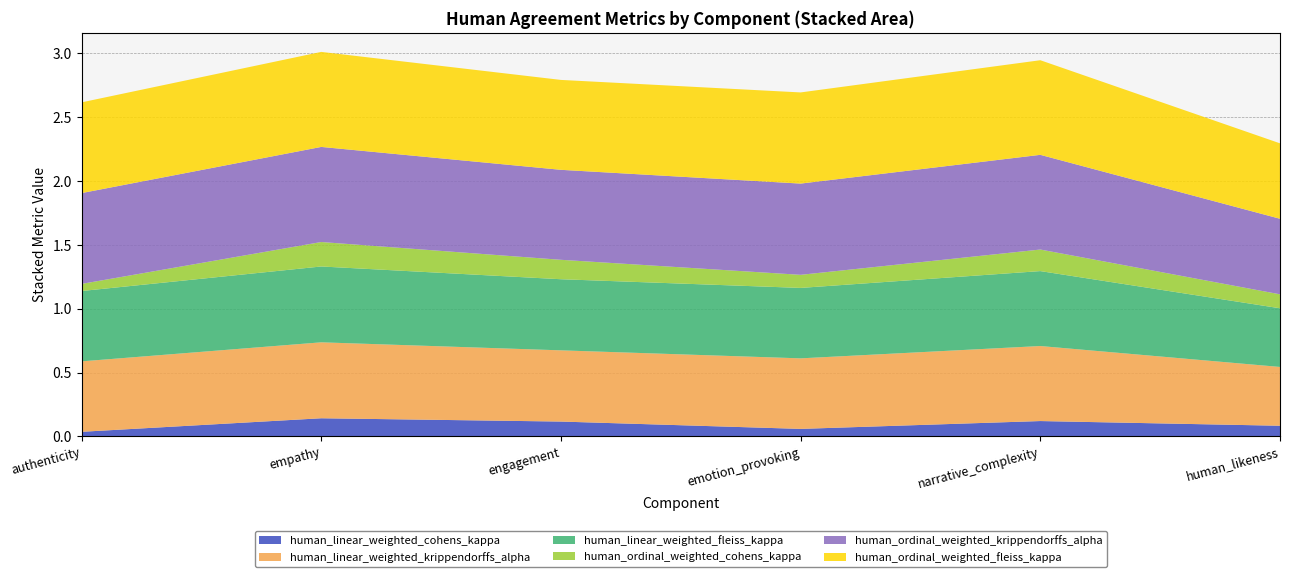

Reading right to left, extract all data points from this chart.

human_linear_weighted_cohens_kappa: human_likeness_score=0.1	narrative_complexity_score=0.1	emotion_provoking_score=0.1	engagement_score=0.1	empathy_score=0.1	authenticity_score=0.0
human_linear_weighted_krippendorffs_alpha: human_likeness_score=0.5	narrative_complexity_score=0.6	emotion_provoking_score=0.6	engagement_score=0.6	empathy_score=0.6	authenticity_score=0.6
human_linear_weighted_fleiss_kappa: human_likeness_score=0.5	narrative_complexity_score=0.6	emotion_provoking_score=0.6	engagement_score=0.6	empathy_score=0.6	authenticity_score=0.6
human_ordinal_weighted_cohens_kappa: human_likeness_score=0.1	narrative_complexity_score=0.2	emotion_provoking_score=0.1	engagement_score=0.2	empathy_score=0.2	authenticity_score=0.1
human_ordinal_weighted_krippendorffs_alpha: human_likeness_score=0.6	narrative_complexity_score=0.7	emotion_provoking_score=0.7	engagement_score=0.7	empathy_score=0.7	authenticity_score=0.7
human_ordinal_weighted_fleiss_kappa: human_likeness_score=0.6	narrative_complexity_score=0.7	emotion_provoking_score=0.7	engagement_score=0.7	empathy_score=0.7	authenticity_score=0.7